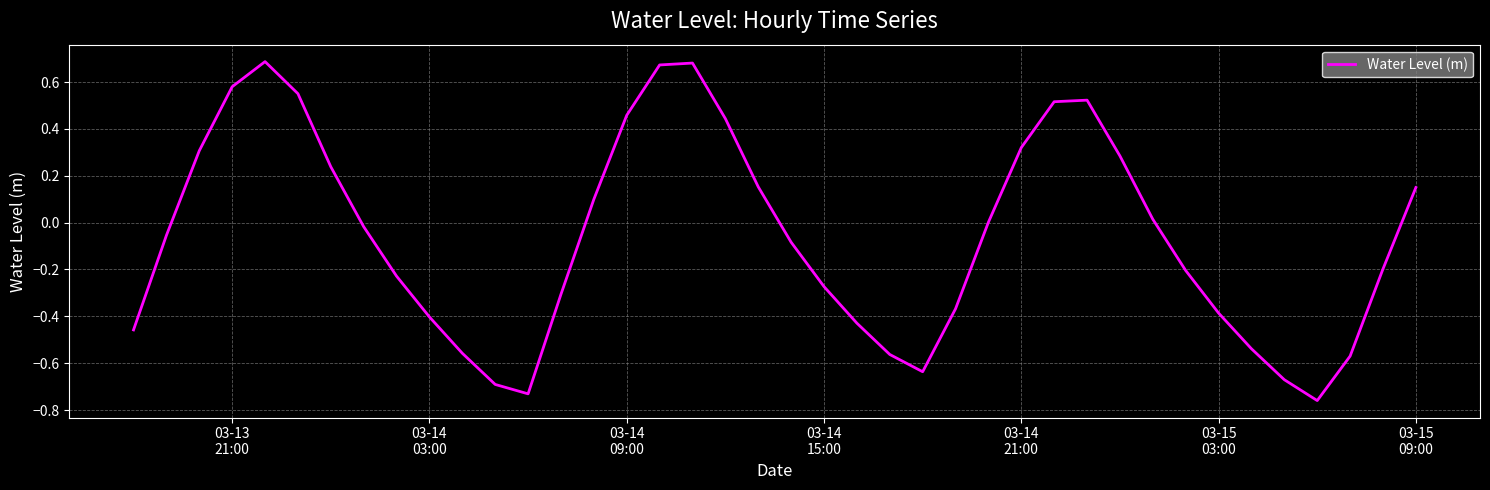

What is the difference between the maximum and minimum values?

1.4